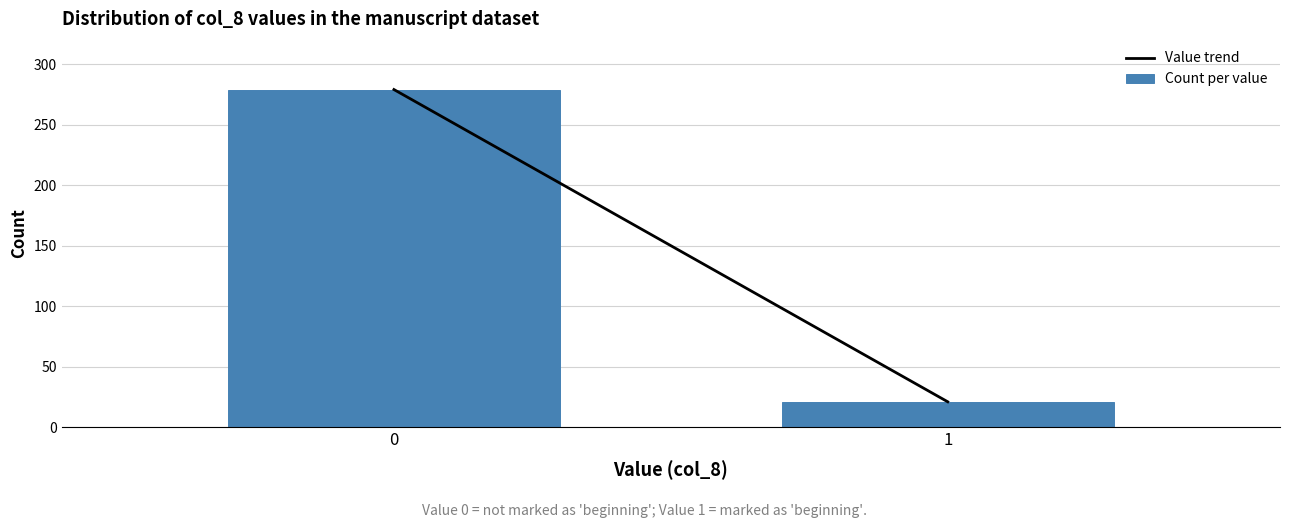

Reading left to right, what are all the values shown in this chart?

279	21